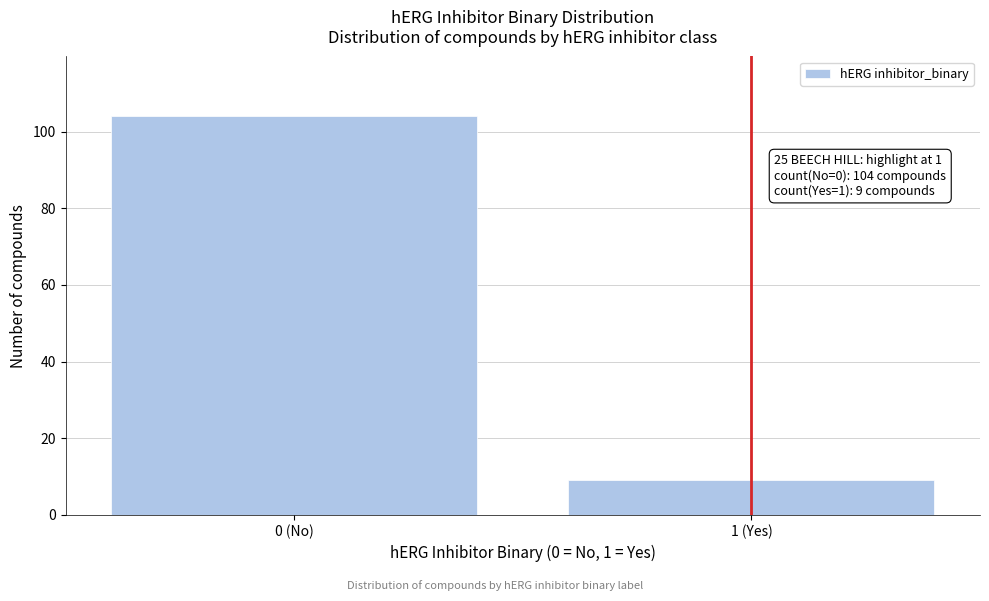

Reading right to left, what are all the values shown in this chart?

9	104